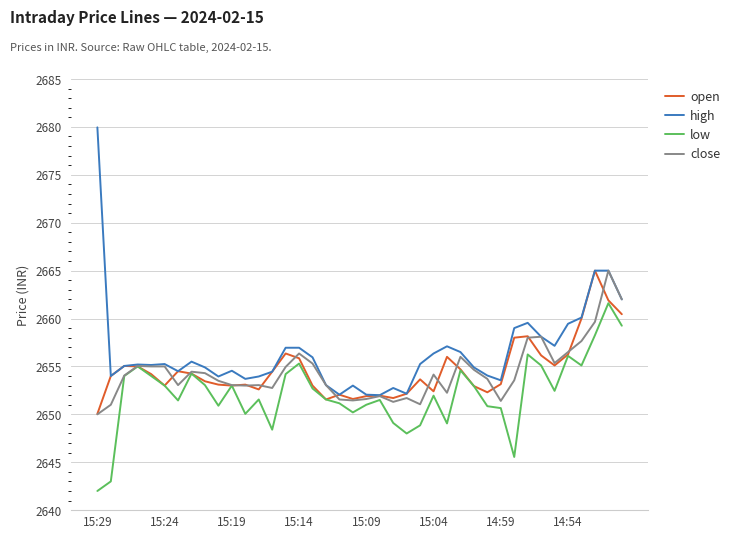

Does the chart display data point markers on the line(s)?

No